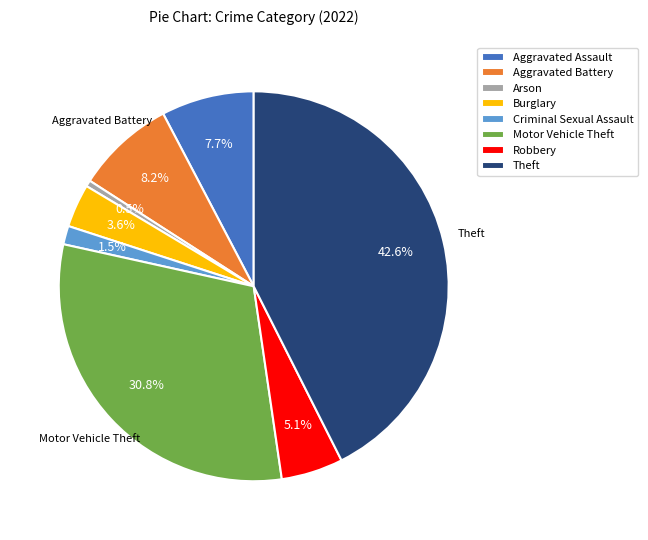

True or false: Criminal Sexual Assault accounts for 8% of the total.

False